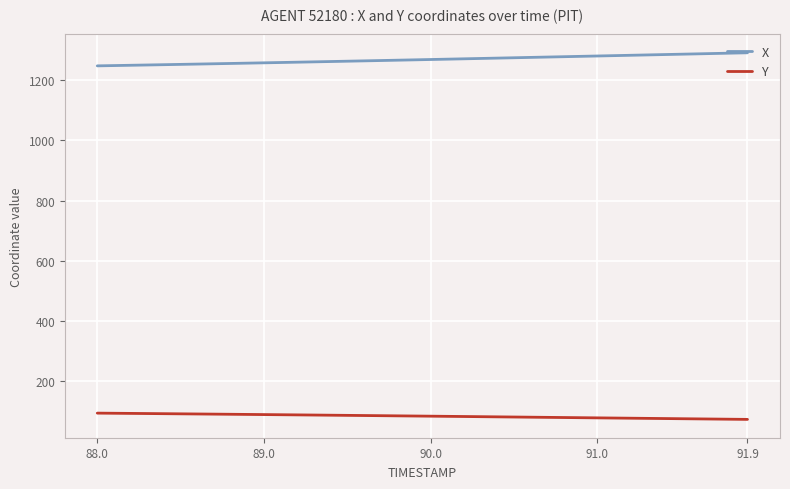

What is the smallest value displayed?

72.7